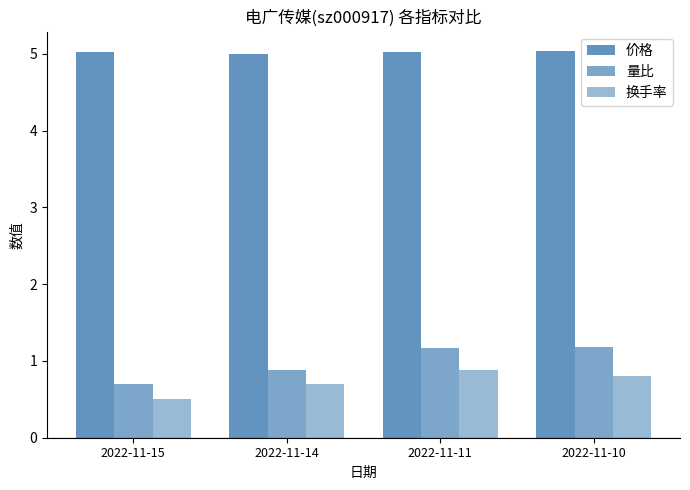

Between 2022-11-14 and 2022-11-10, which series saw the biggest shift?

量比